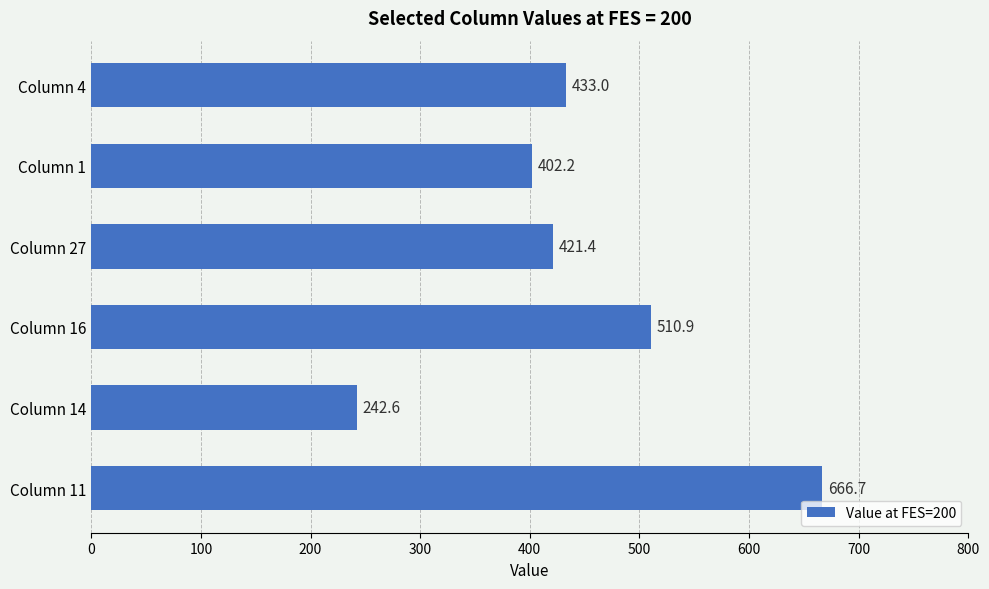

Is it true that the value at Column 11 is 411.3?

False